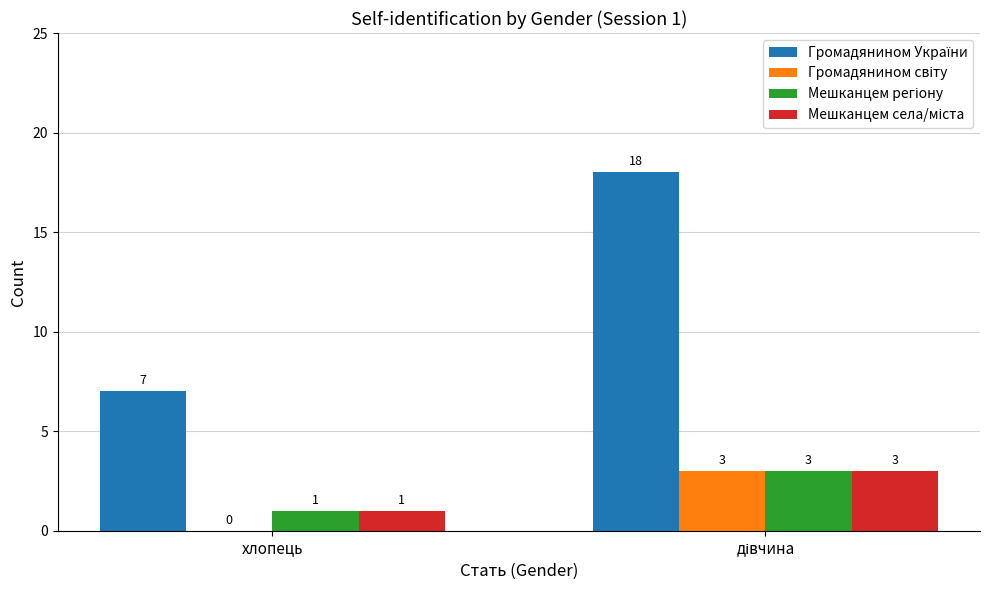

What is the total value across all series at хлопець?

9